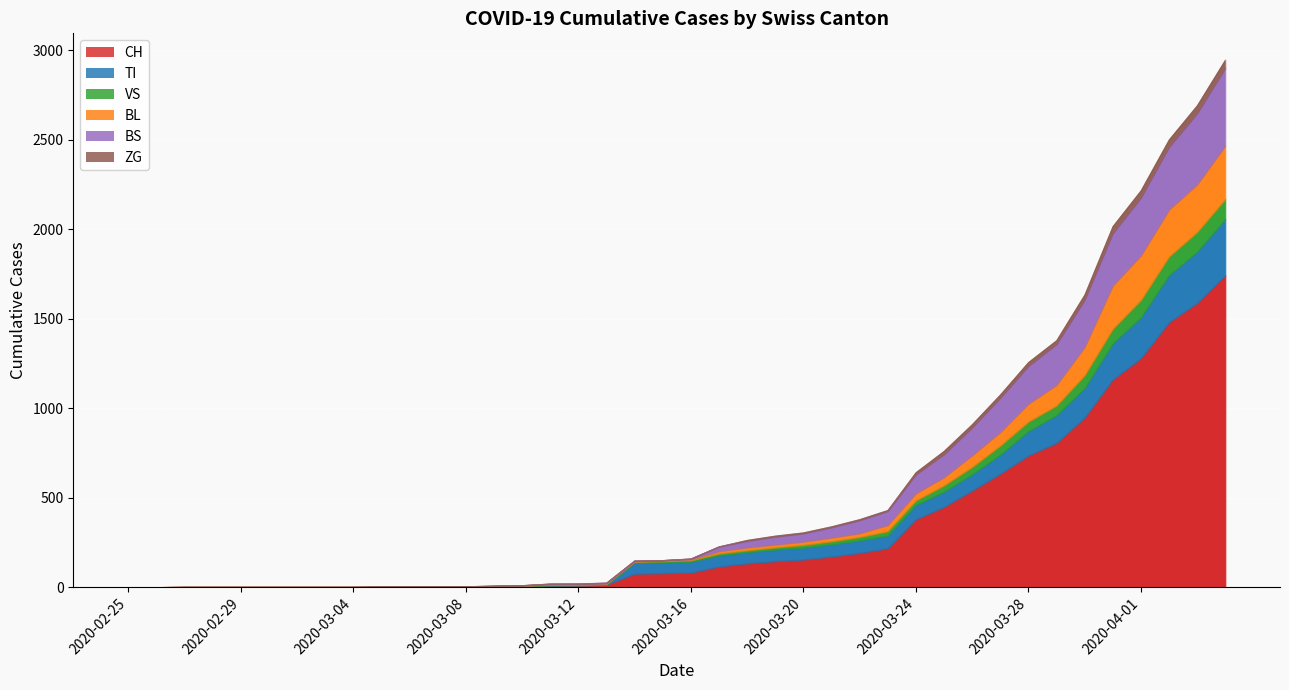

How many lines are shown in the chart?

6